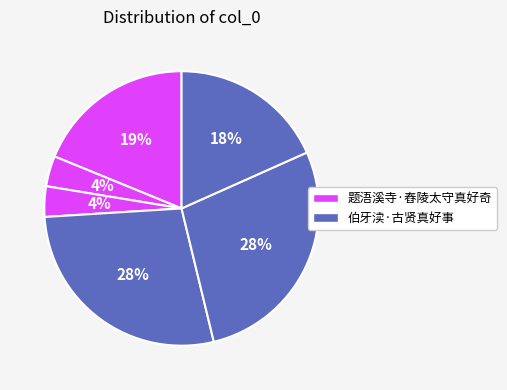

How many slices are in this pie chart?

6